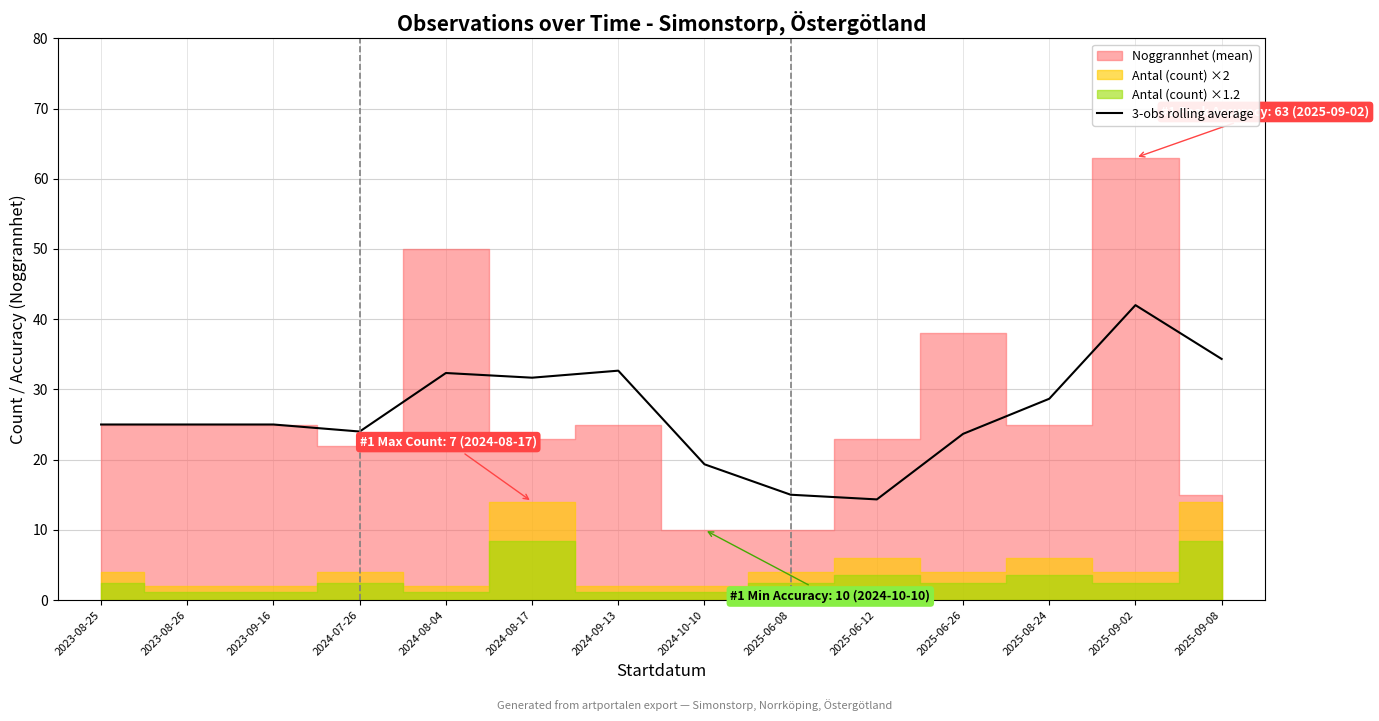

How many interior local peaks (higher than both neighbors) does the data have?

3